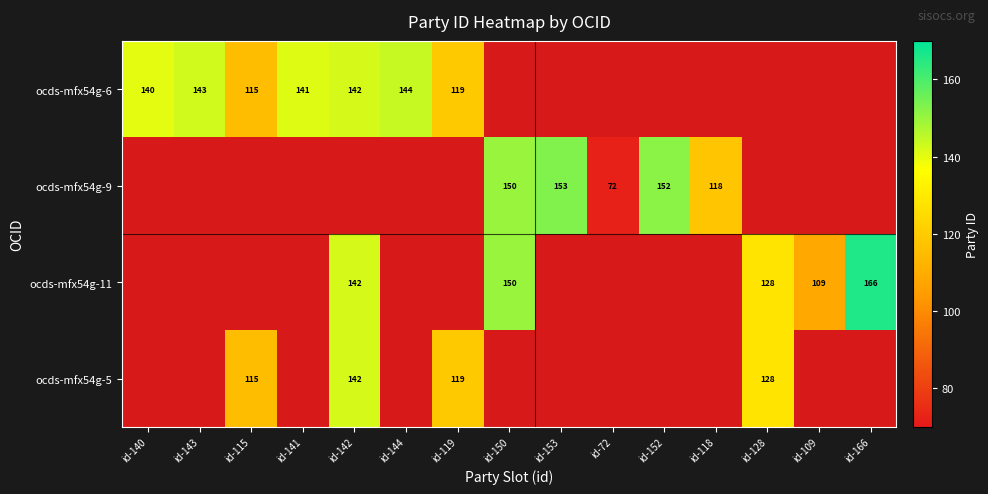

The ocds-mfx54g-11 series shows 277 at id-166. True or false?

False